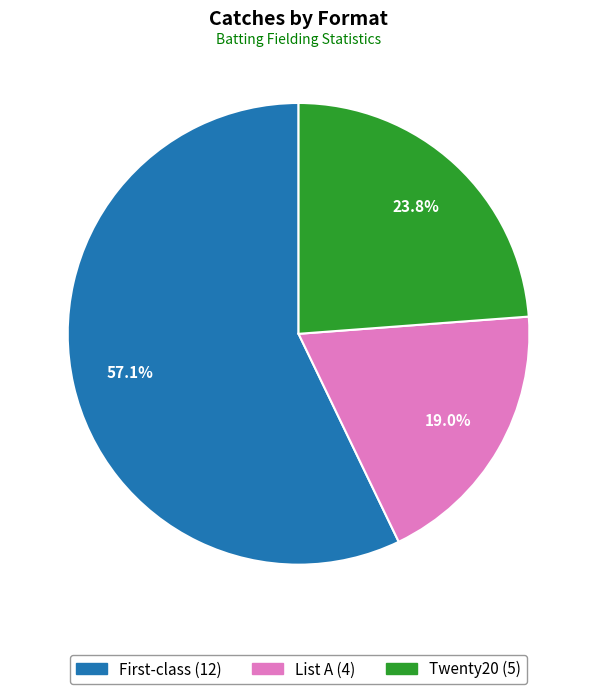

Combined, do List A and Twenty20 account for over 50%?

No